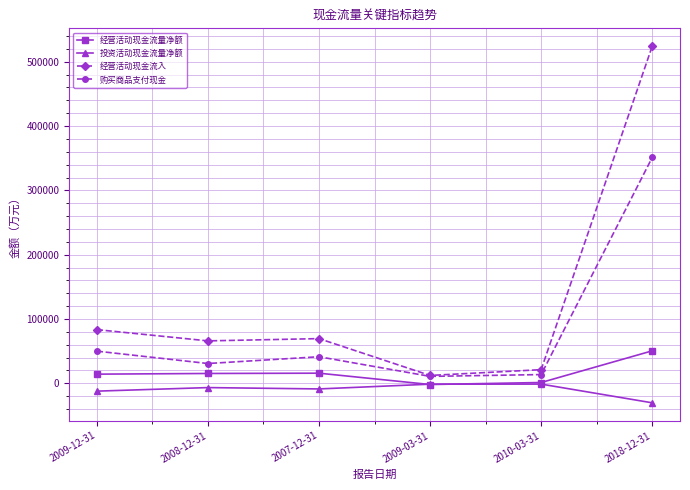

How many lines are shown in the chart?

4